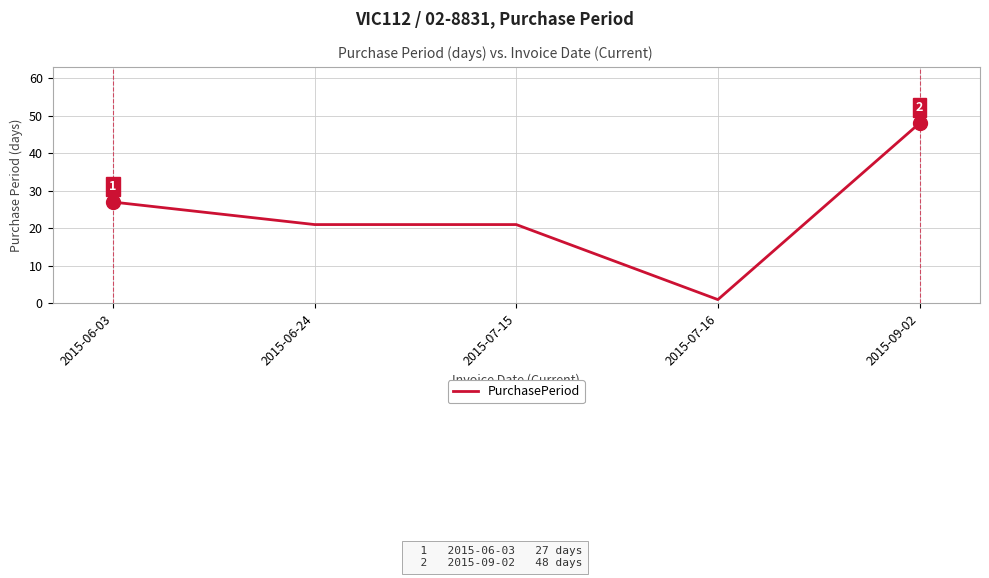

What is the approximate value at 2015-07-15, to the nearest 5?

20